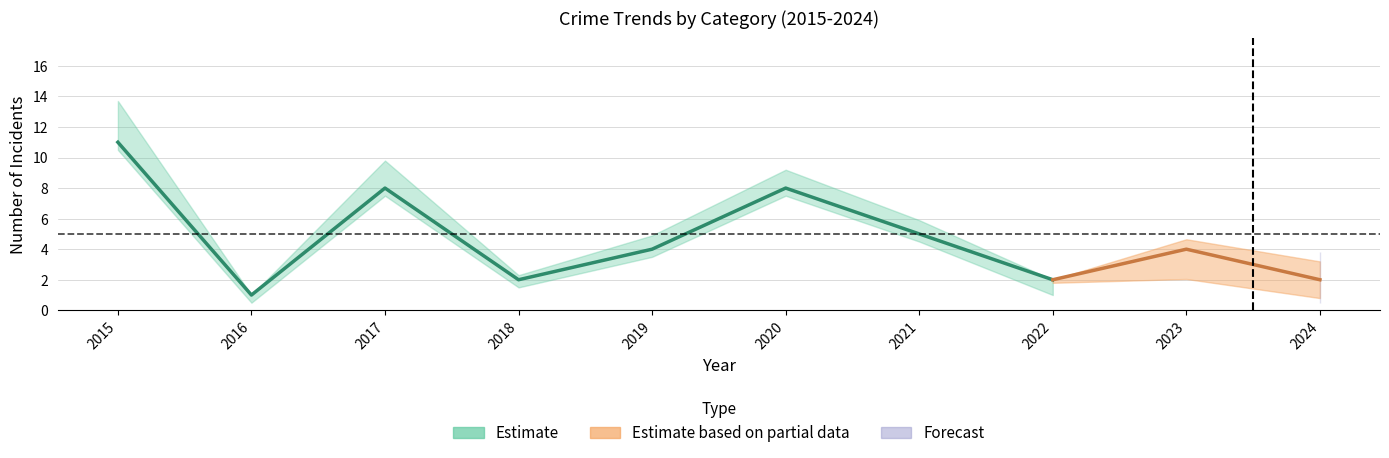

Is it true that Robbery equals 8 at 2017?

False